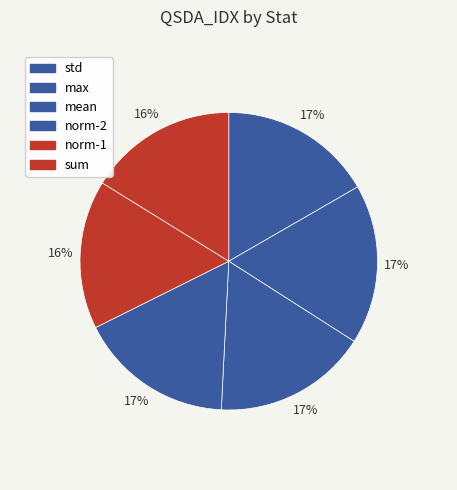

To the nearest percent, what is the average slice percentage?

17%